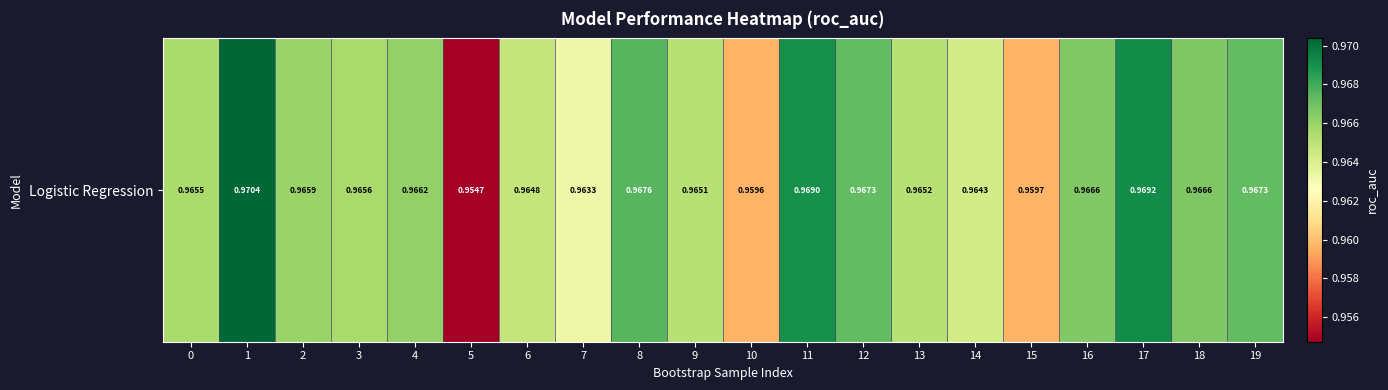

What is the sum of all values?

19.3